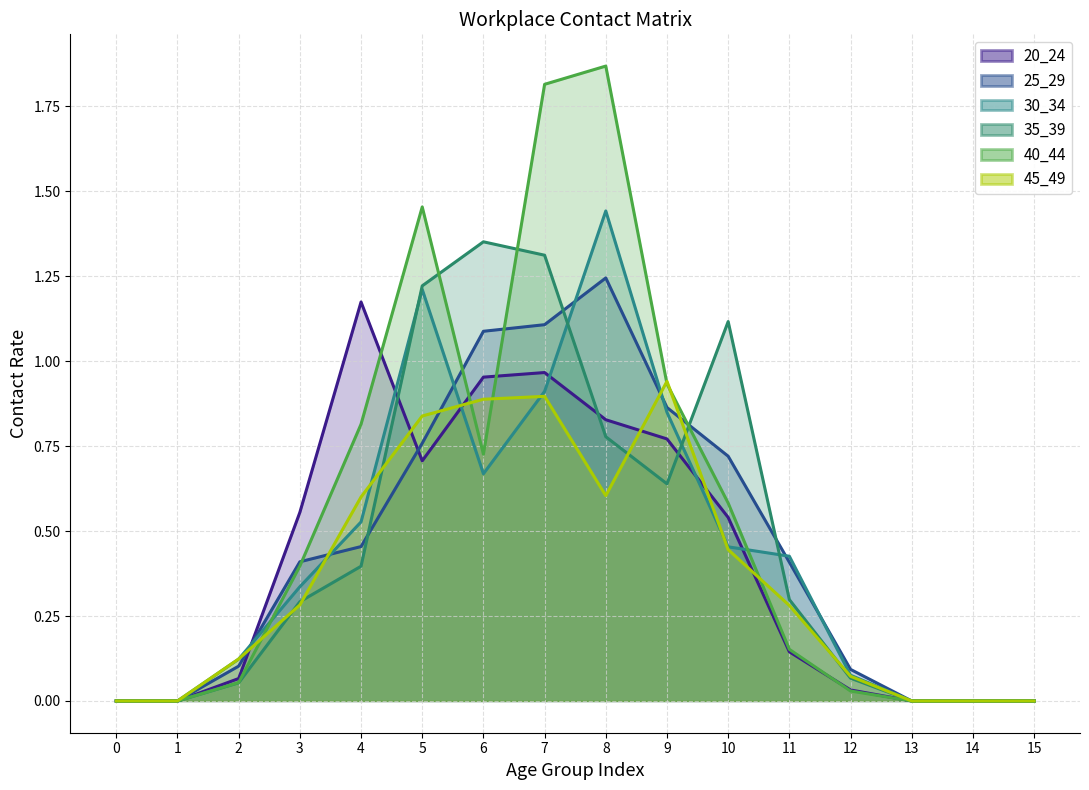

Which series has the widest spread of values?

40_44